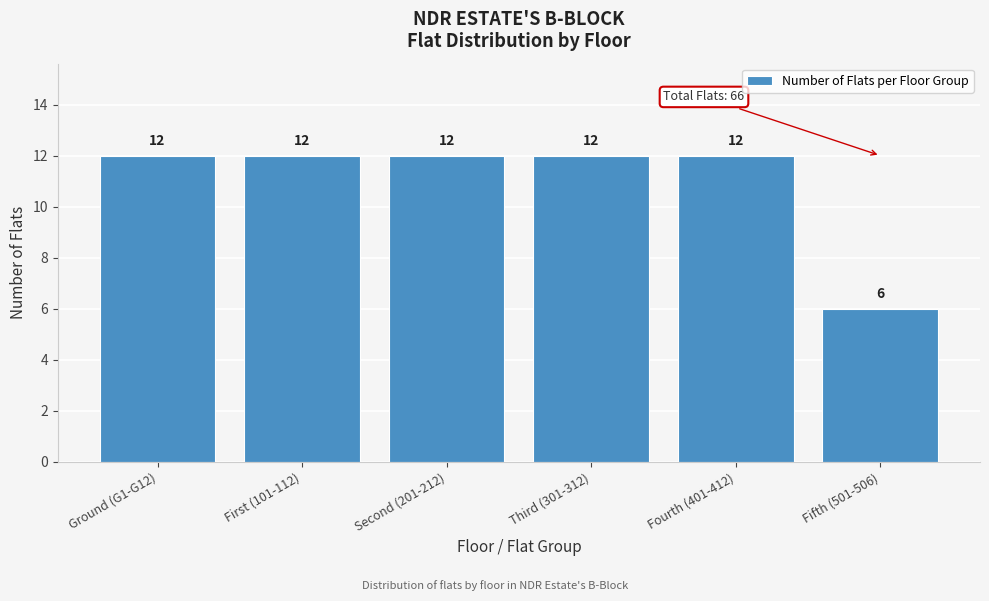

Reading left to right, extract all data points from this chart.

Ground (G1-G12)=12	First (101-112)=12	Second (201-212)=12	Third (301-312)=12	Fourth (401-412)=12	Fifth (501-506)=6